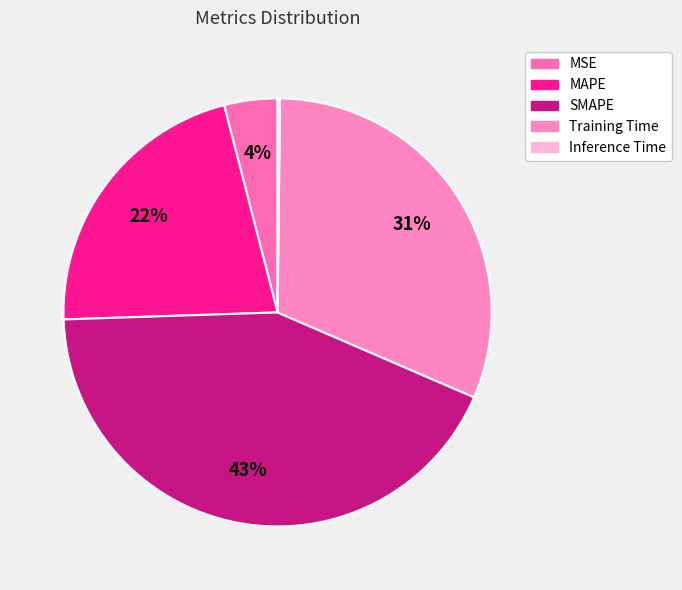

To the nearest percent, what is the difference between the MSE and Inference Time slice percentages?

4%